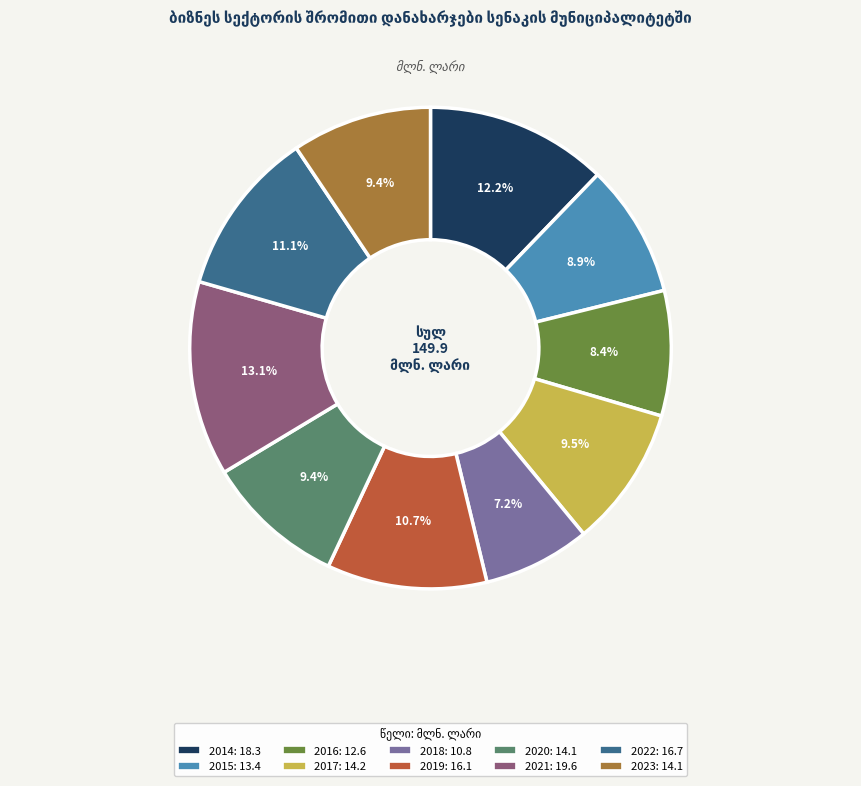

How many segments does this pie chart have?

10